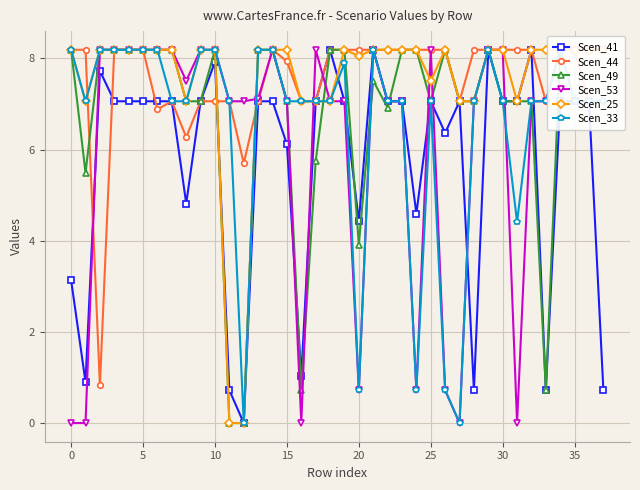

The Scen_41 series shows 7.1 at 5. True or false?

True